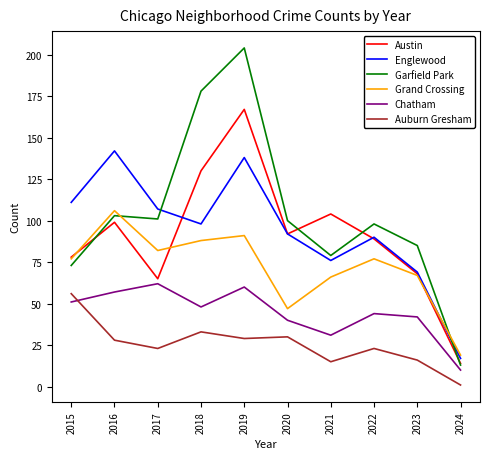

What is the spread (max minus min) of values at 2022?

75